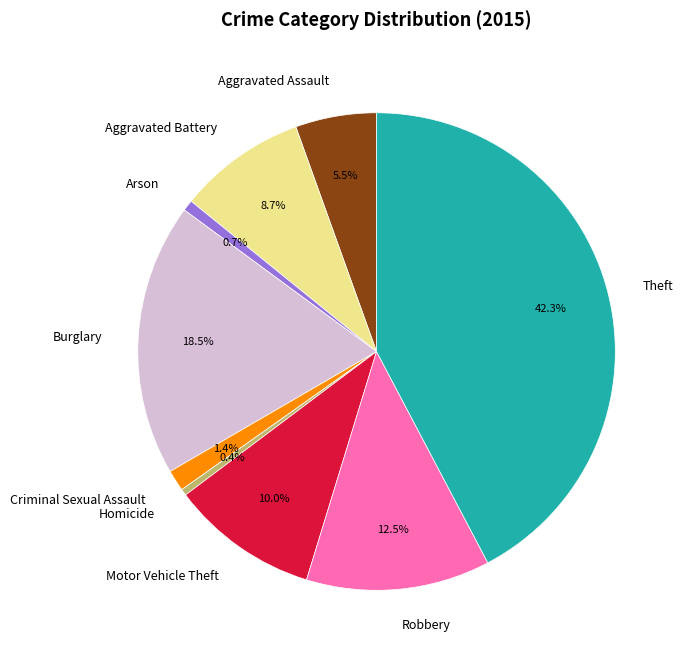

To the nearest percent, what is the combined percentage of Aggravated Battery and Burglary?

27%